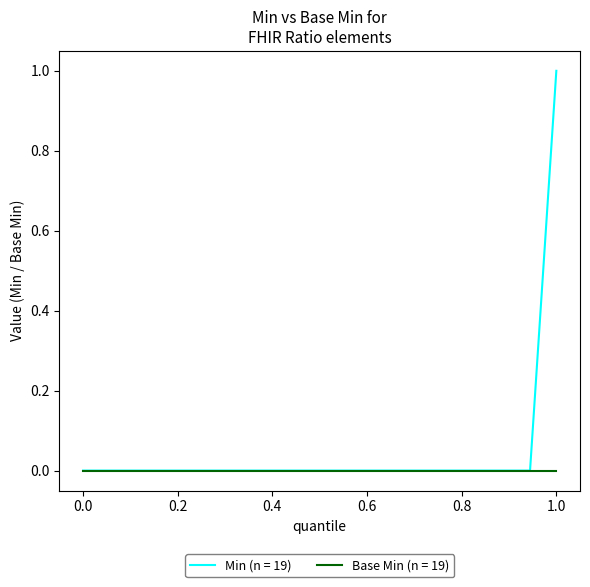

What is the maximum value shown in the chart?

1